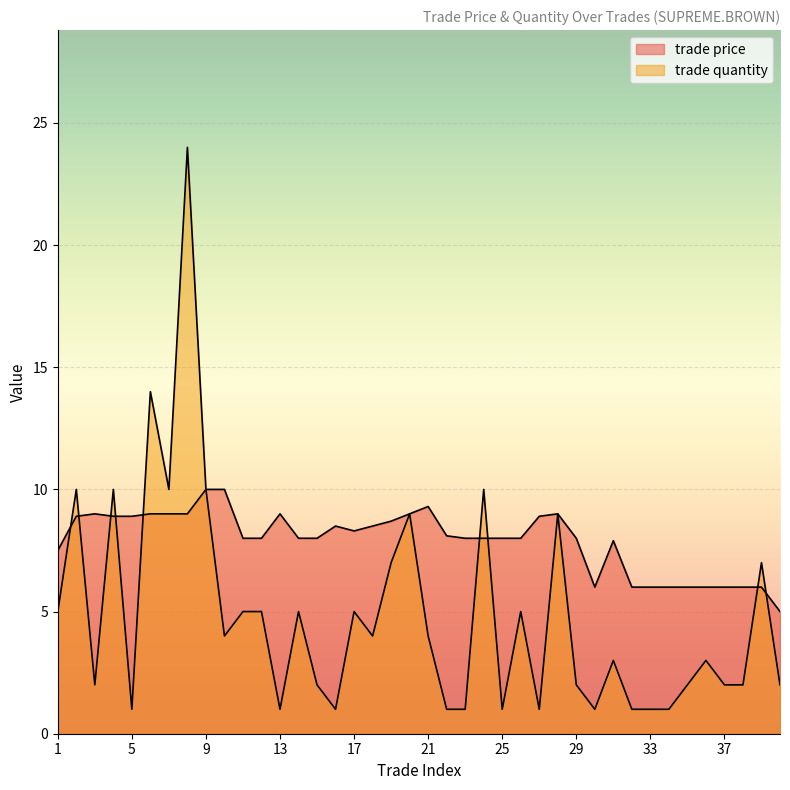

What is the value of the trade price point at the 33rd from the left?

6.0